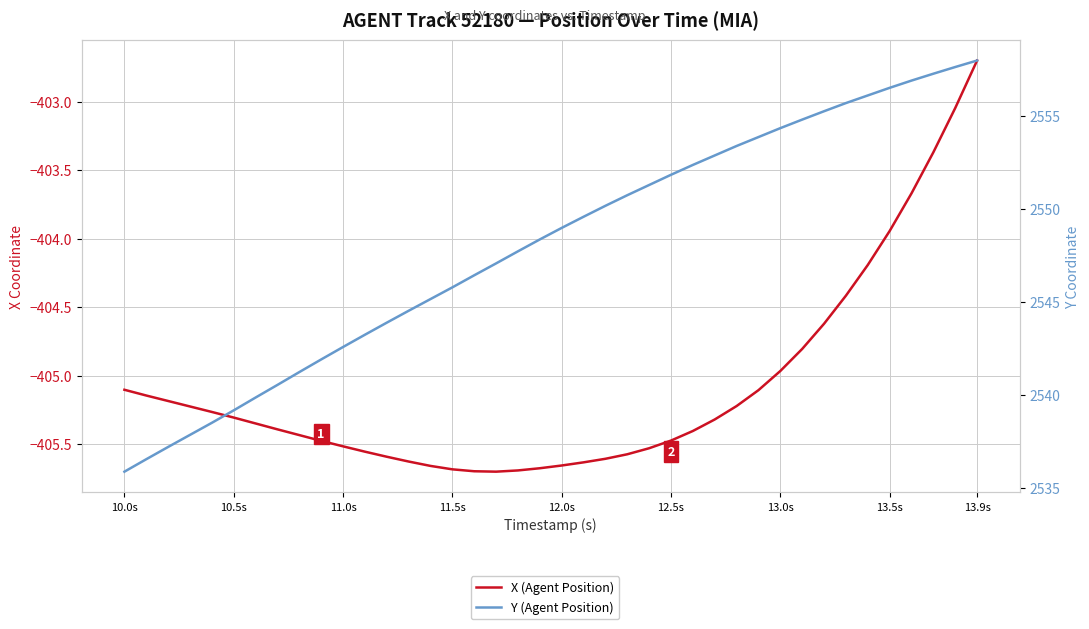

Count the number of categories in the chart.

40